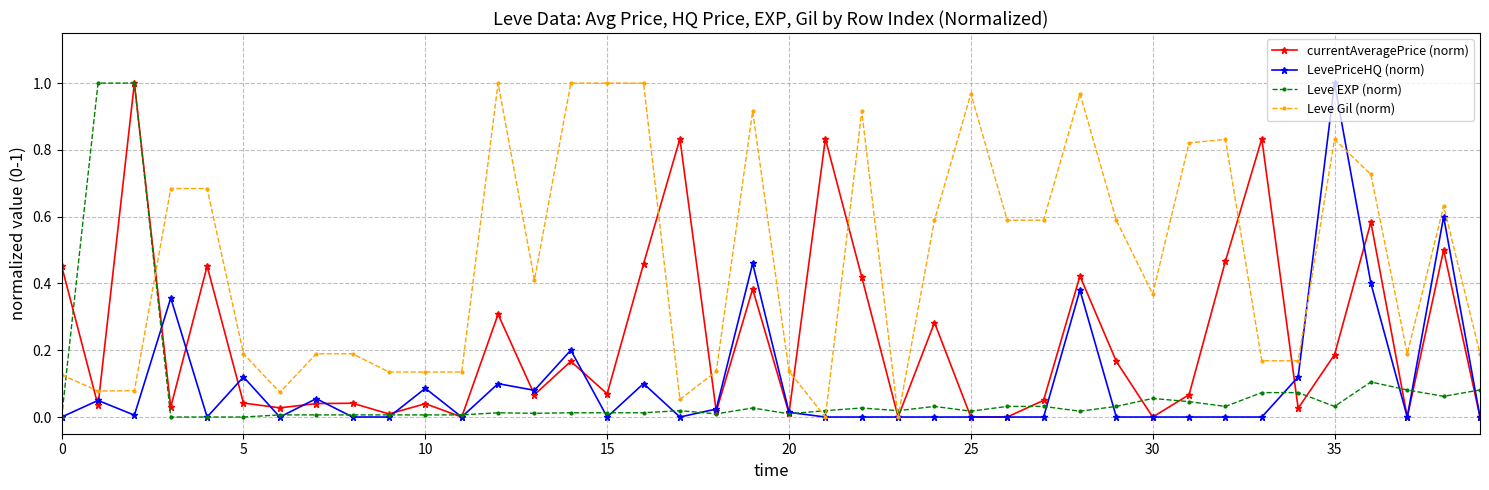

True or false: LevePriceHQ (norm) has more than 2 points higher than both neighbors.

True